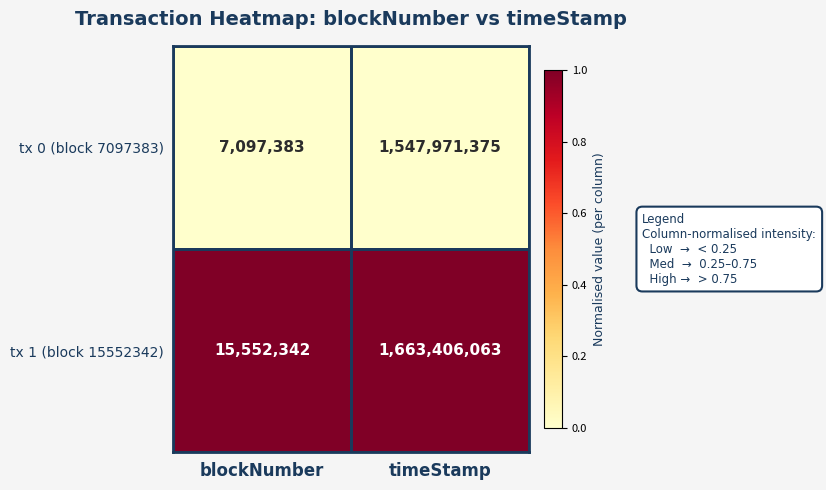

Which series has the largest range (max minus min)?

tx 1 (block 15552342)